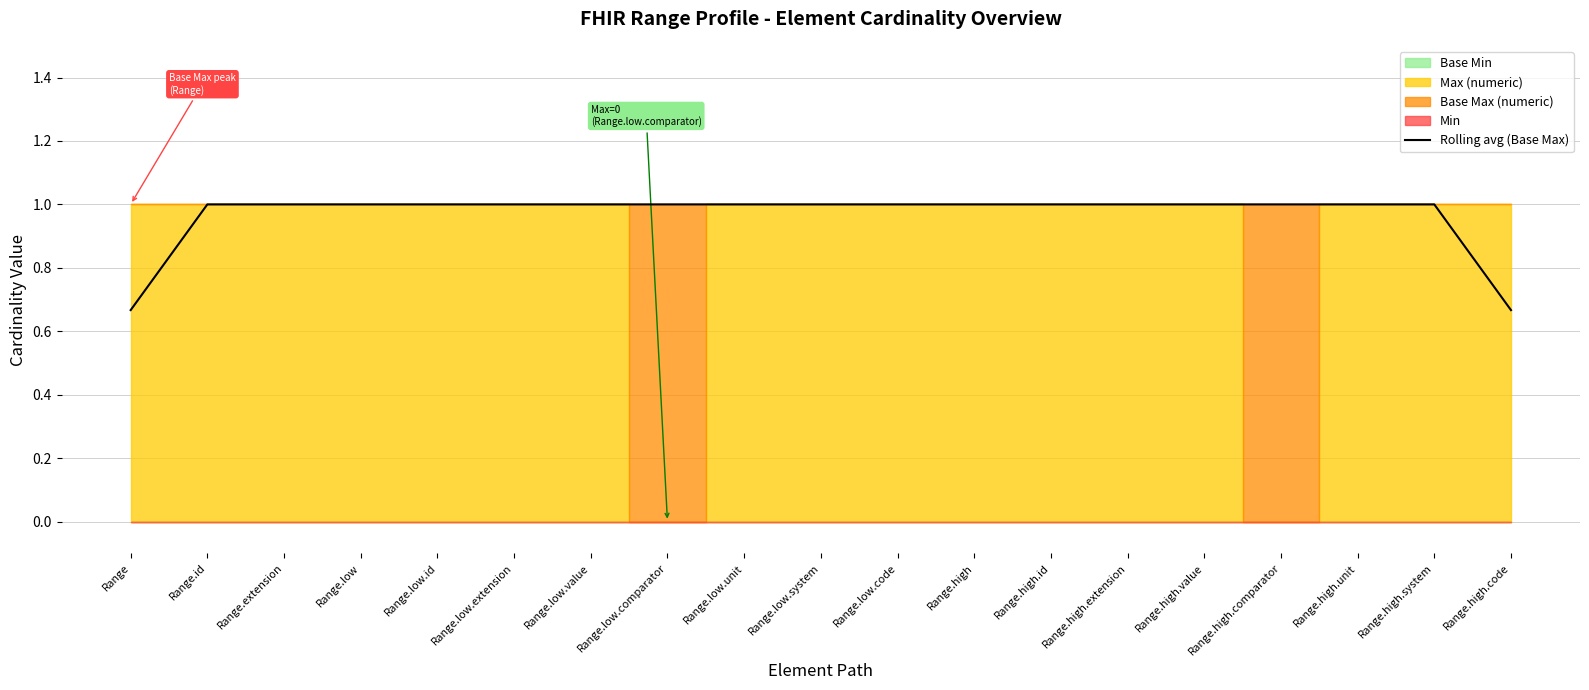

How many values are below 1?

2